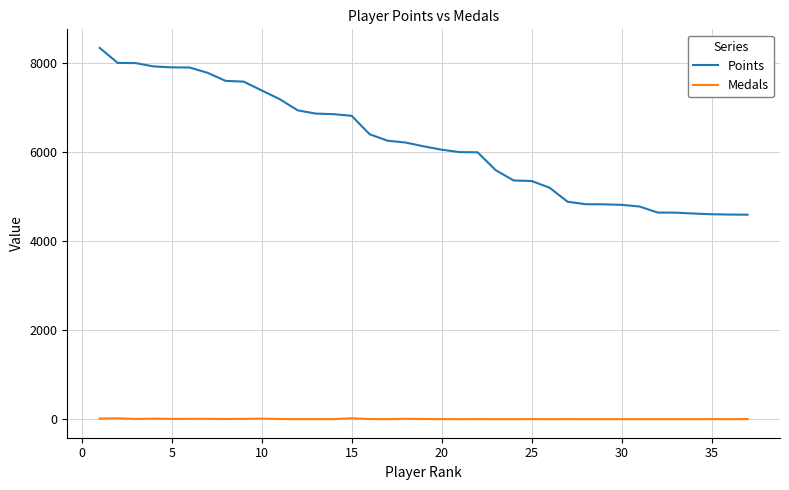

Rank the series by their average value, from highest to lowest.

Points, Medals